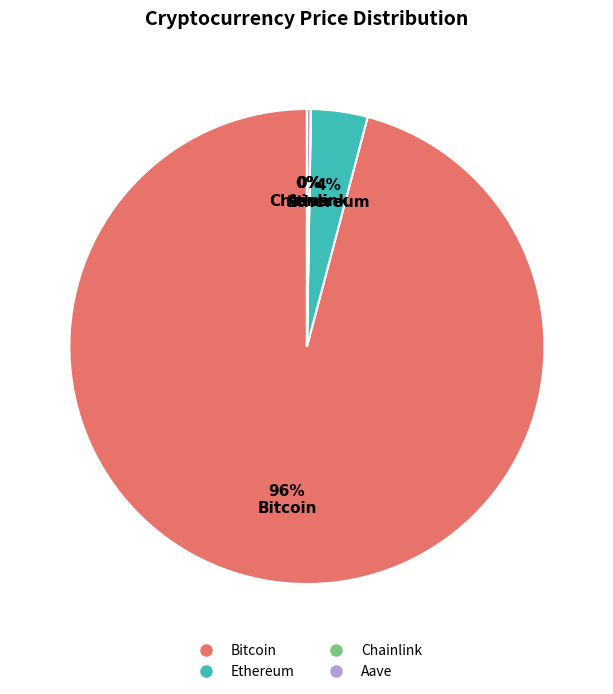

The Ethereum slice represents 15% of the pie. True or false?

False